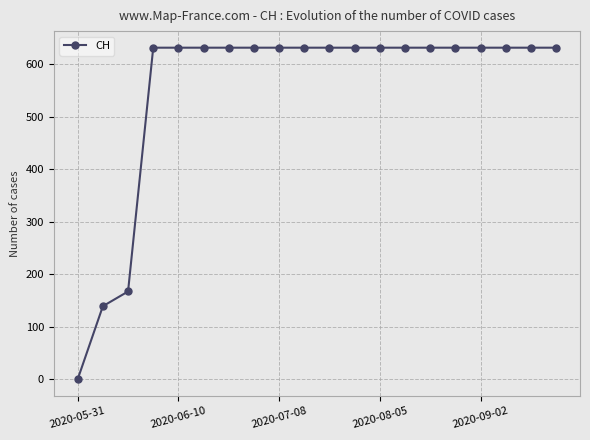

What is the maximum value shown in the chart?

631